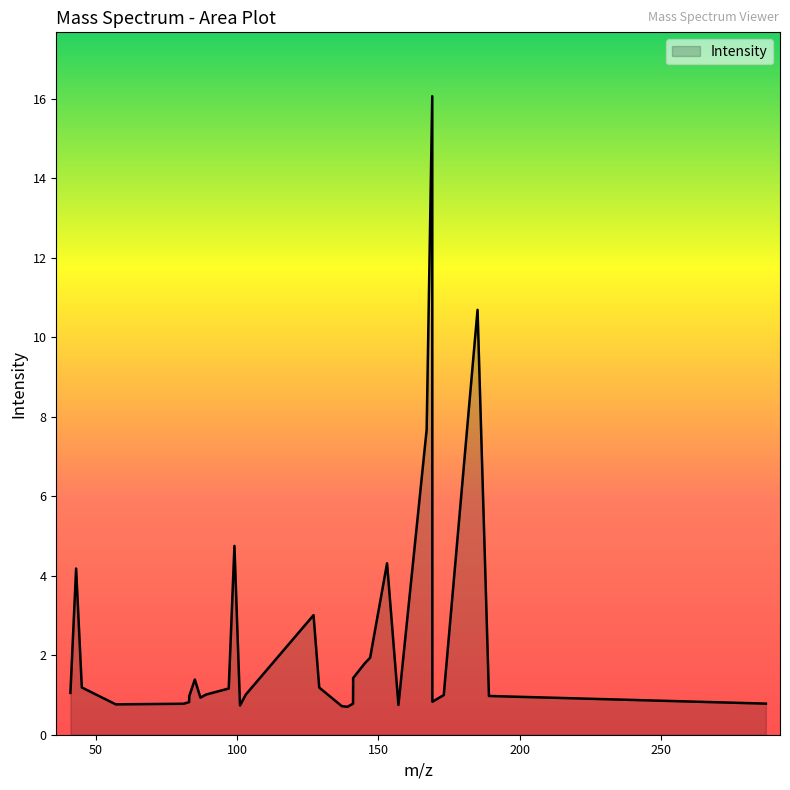

What is the maximum value shown in the chart?

16.1